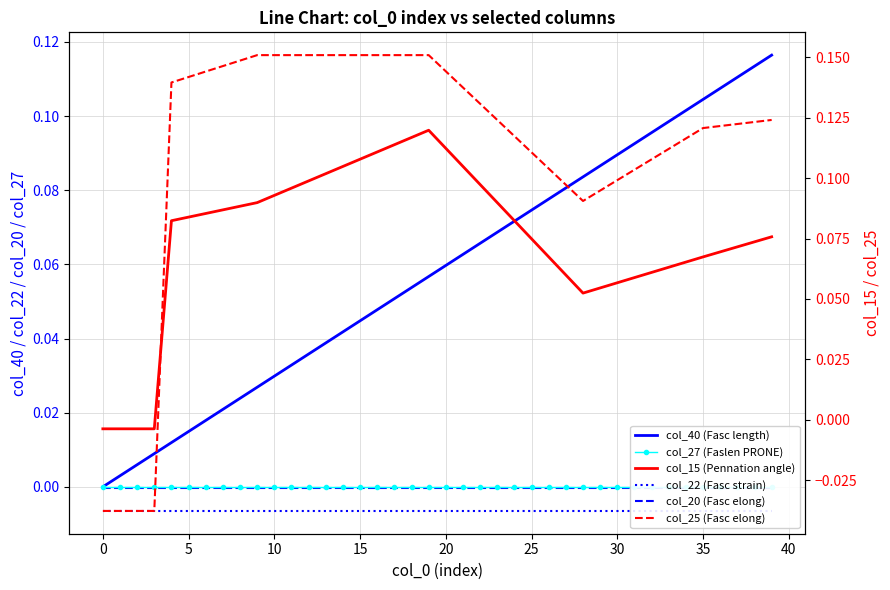

How many values in col_25 (Fasc elong) are above zero?

36